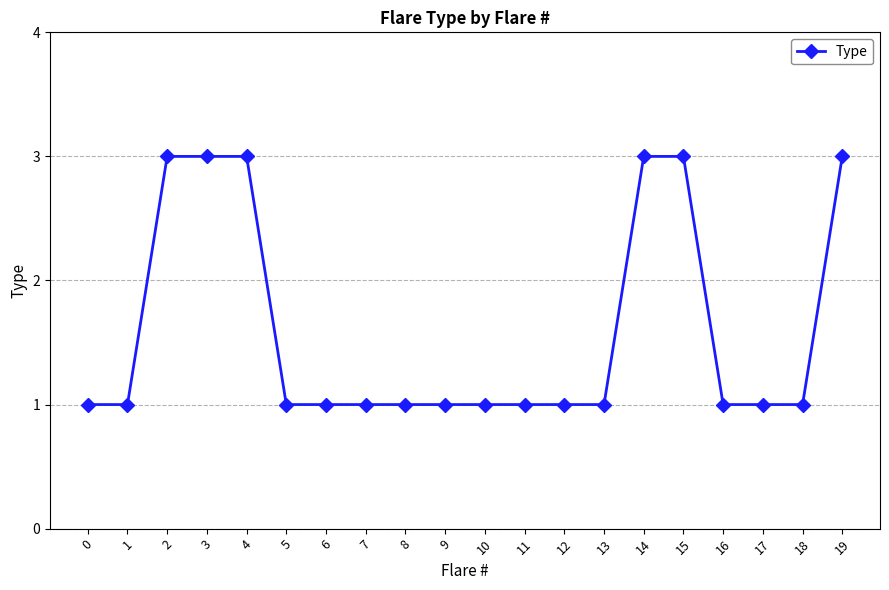

What is the minimum value shown in the chart?

1